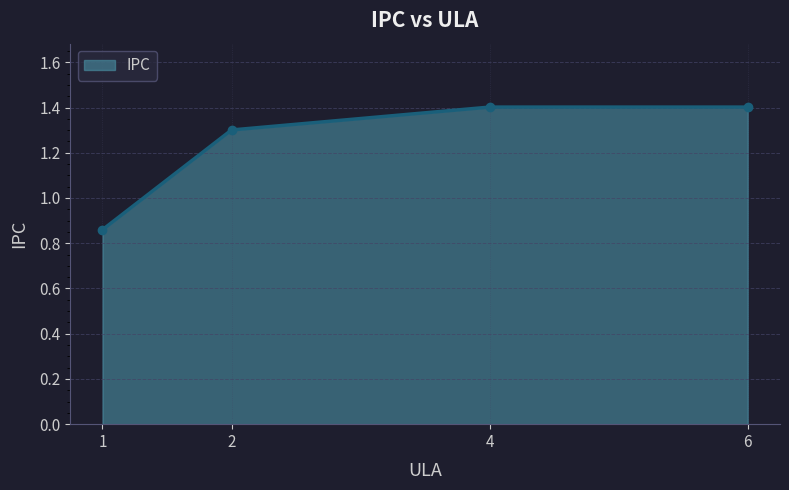

What is the average value?

1.2